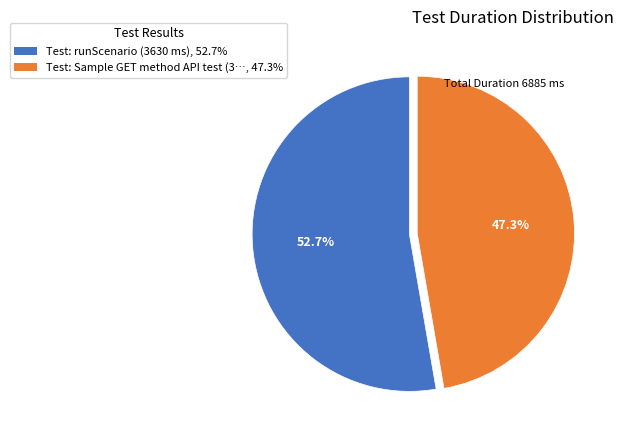

Rank the categories by value from highest to lowest.

Test: runScenario (3630 ms), 52.7%, Test: Sample GET method API test (3…, 47.3%